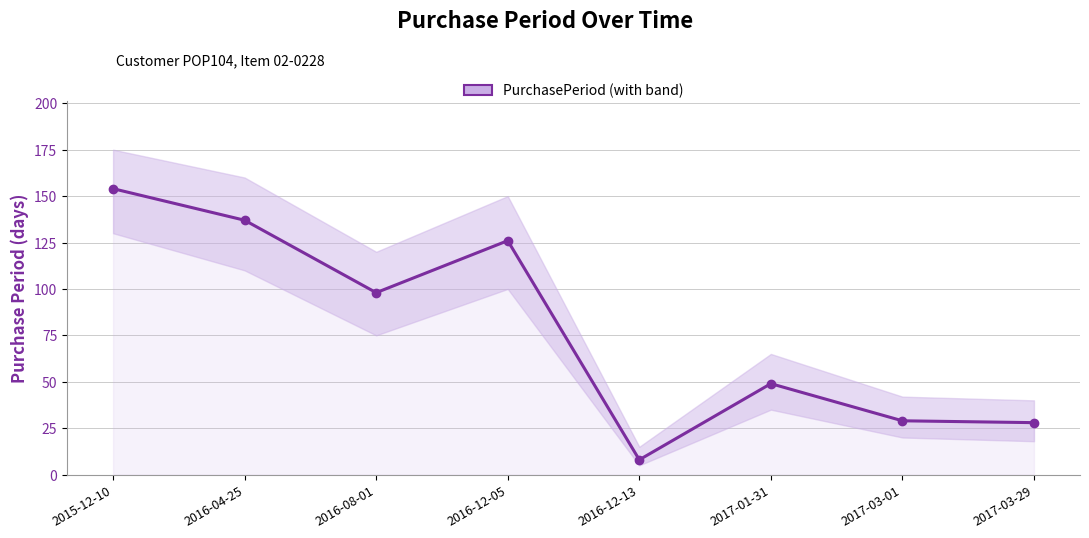

List the labels in order of value, largest first.

2015-12-10, 2016-04-25, 2016-12-05, 2016-08-01, 2017-01-31, 2017-03-01, 2017-03-29, 2016-12-13